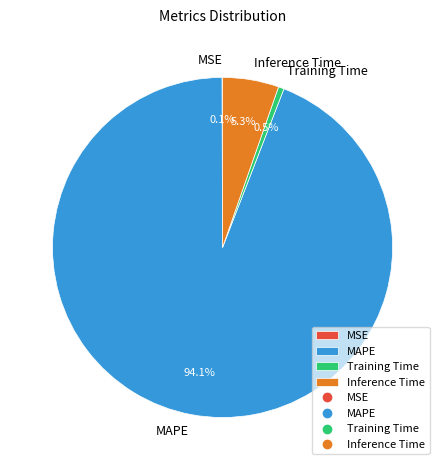

Is the sum of Training Time and MAPE greater than half?

Yes